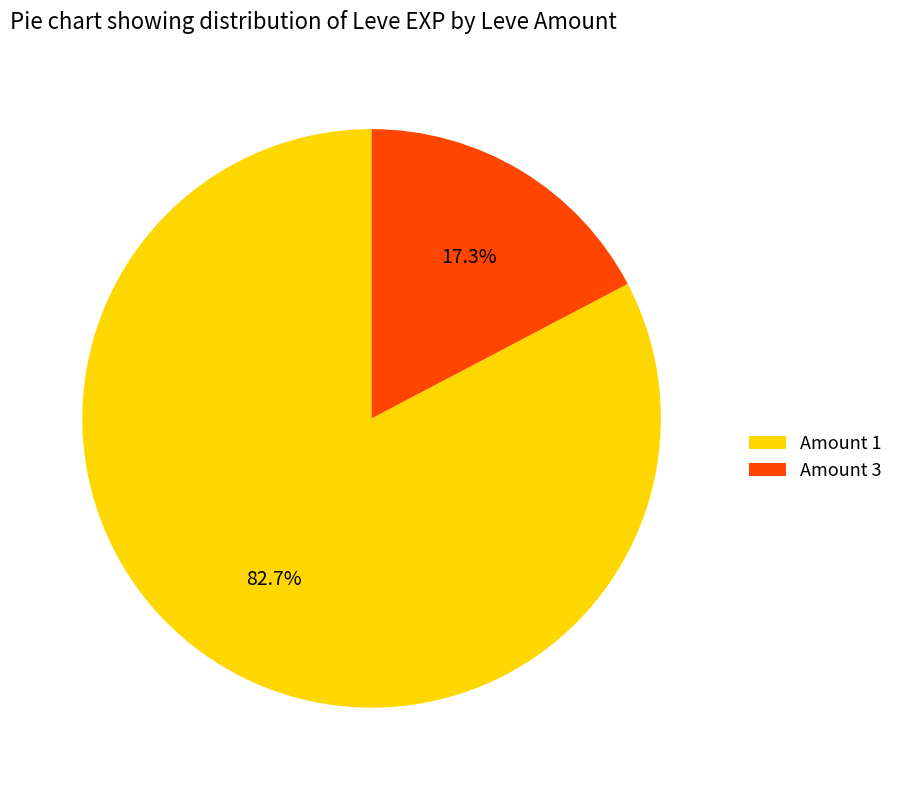

Is there any slice that represents more than half of the pie?

Yes